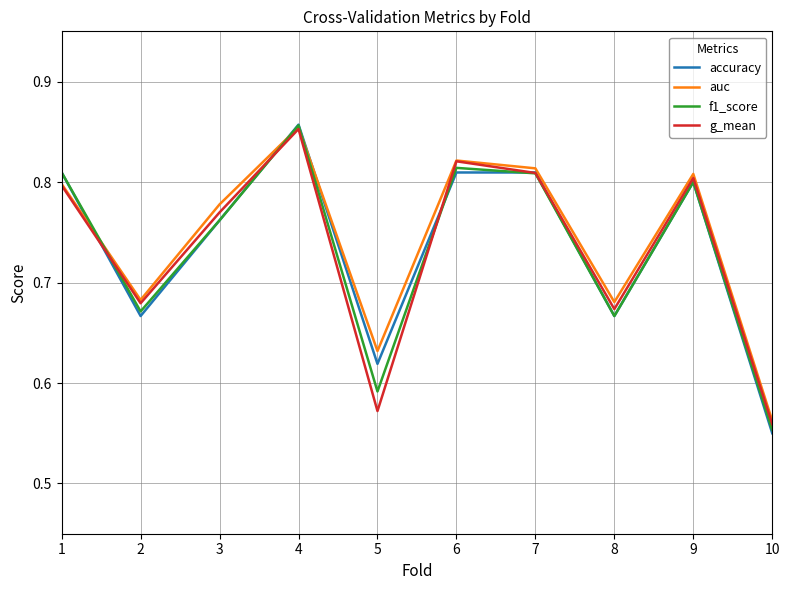

At which category does the chart reach its peak across all series?

4